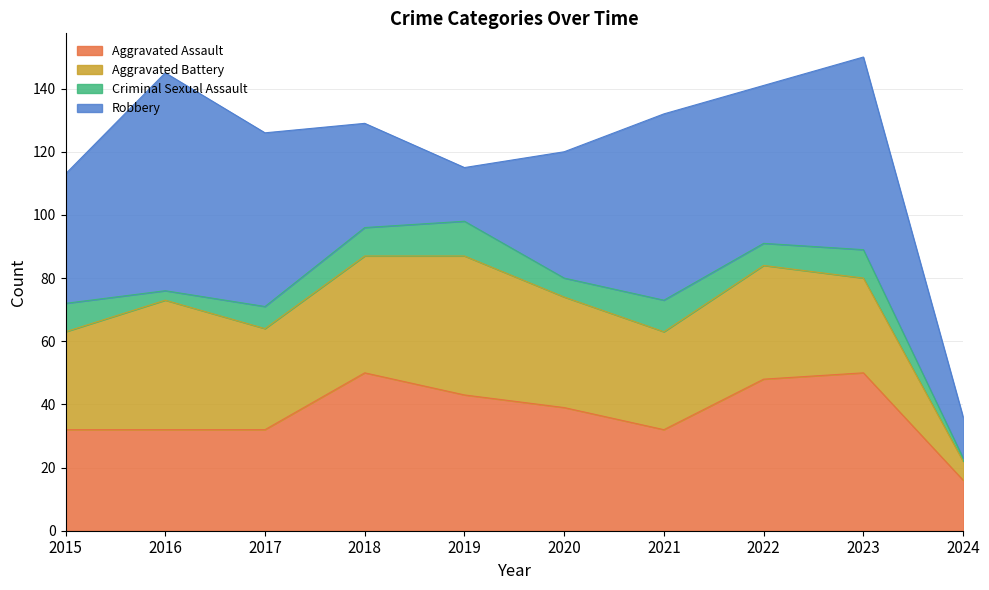

How many times do Robbery and Aggravated Assault cross each other?

3